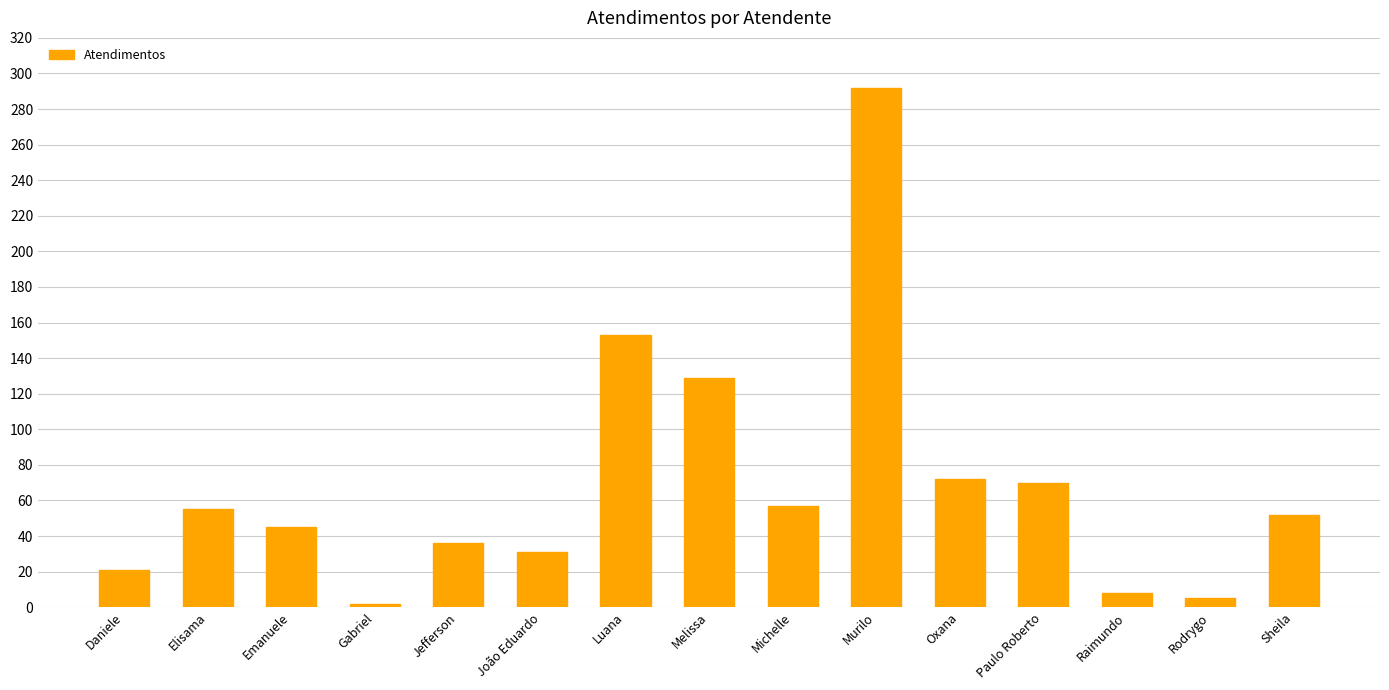

What is the maximum value shown in the chart?

292